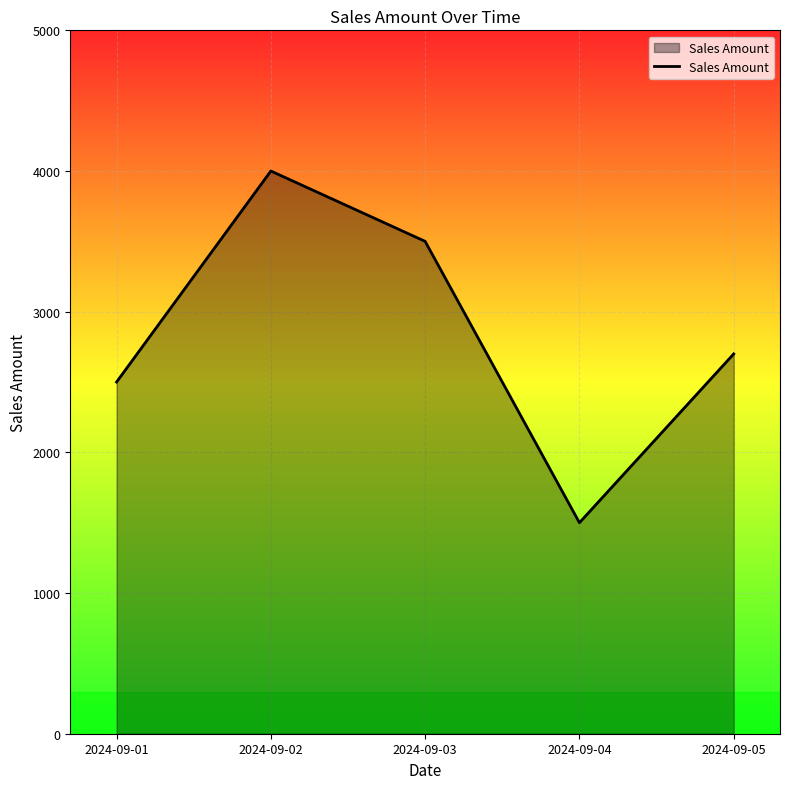

At which label does the data first exceed 2700?

2024-09-02